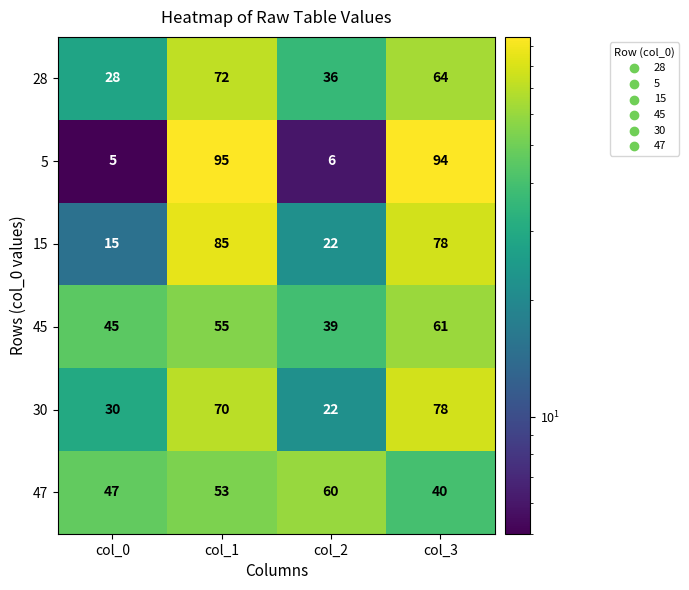

Count the 15 values in the range 22 to 85.

3